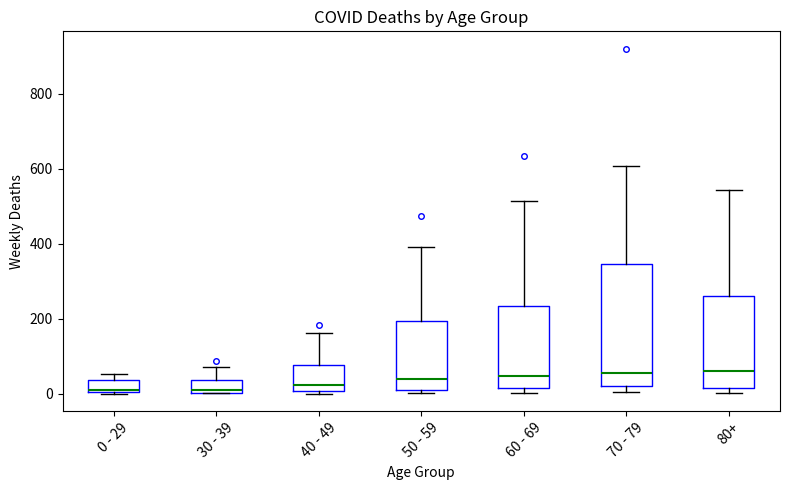

Reading left to right, read every box against the y-axis: the position of its median line, the range the box covers, and the ends of its whiskers. The values are not printed on the chart, so give them approximately, as read against the axis.

0 - 29: median 20, box 0 to 40, whiskers 0 to 60
30 - 39: median 20, box 0 to 40, whiskers 0 to 80
40 - 49: median 20, box 0 to 80, whiskers 0 (just below the box's lower edge) to 160
50 - 59: median 40, box 20 to 200, whiskers 0 to 400
60 - 69: median 40, box 20 to 240, whiskers 0 to 520
70 - 79: median 60, box 20 to 340, whiskers 0 to 600
80+: median 60, box 20 to 260, whiskers 0 to 540